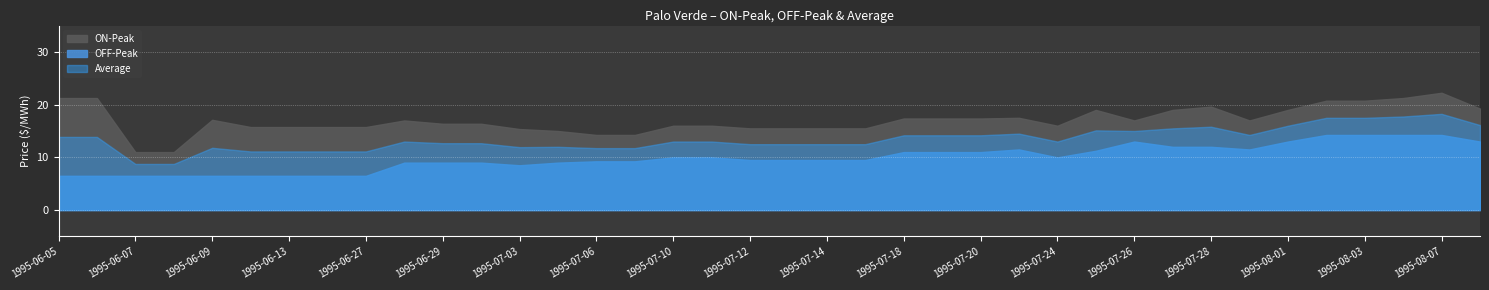

What are all the series names shown in the legend?

Average, ON-Peak, OFF-Peak